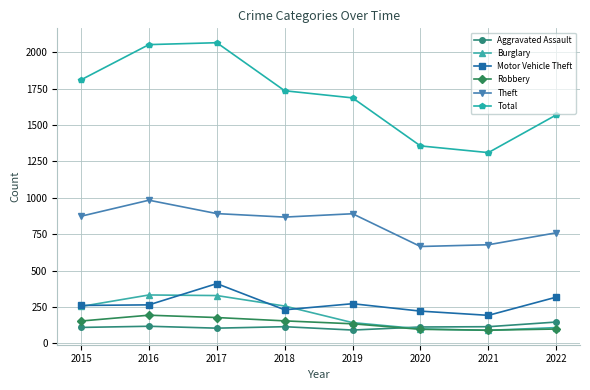

True or false: Robbery has a value of 194 at 2016.

True